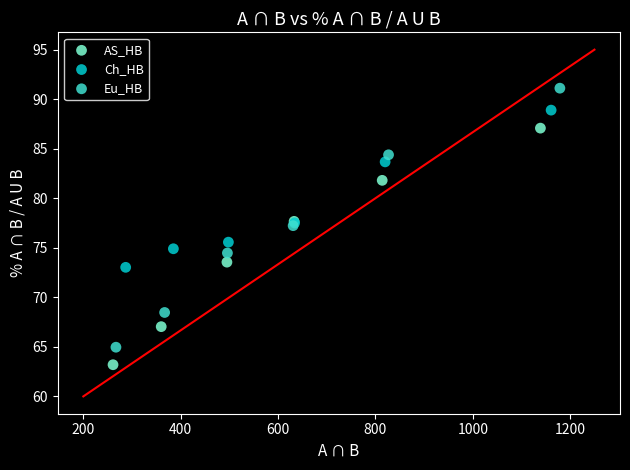

Which series reaches the minimum Y coordinate?

AS_HB